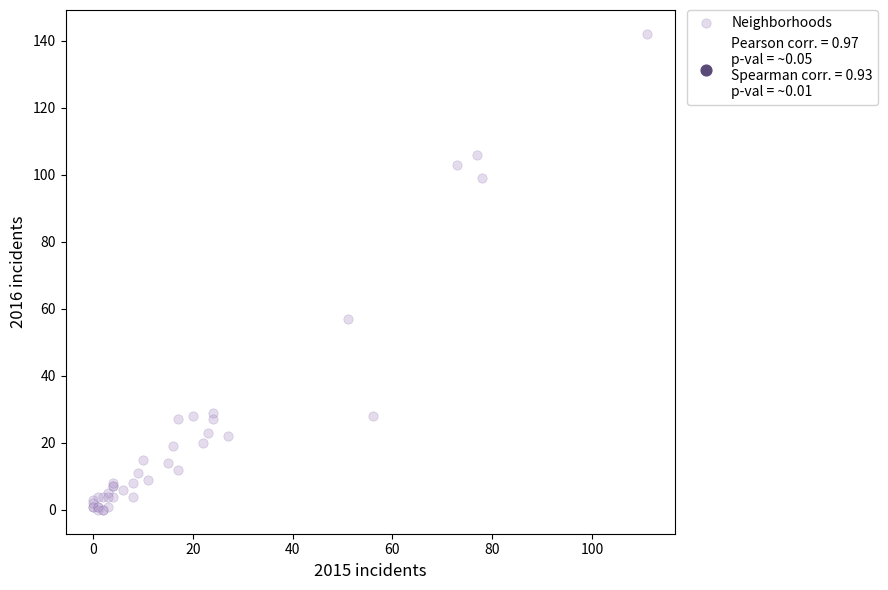

What Y value in the scatter plot is closest to 71?

57